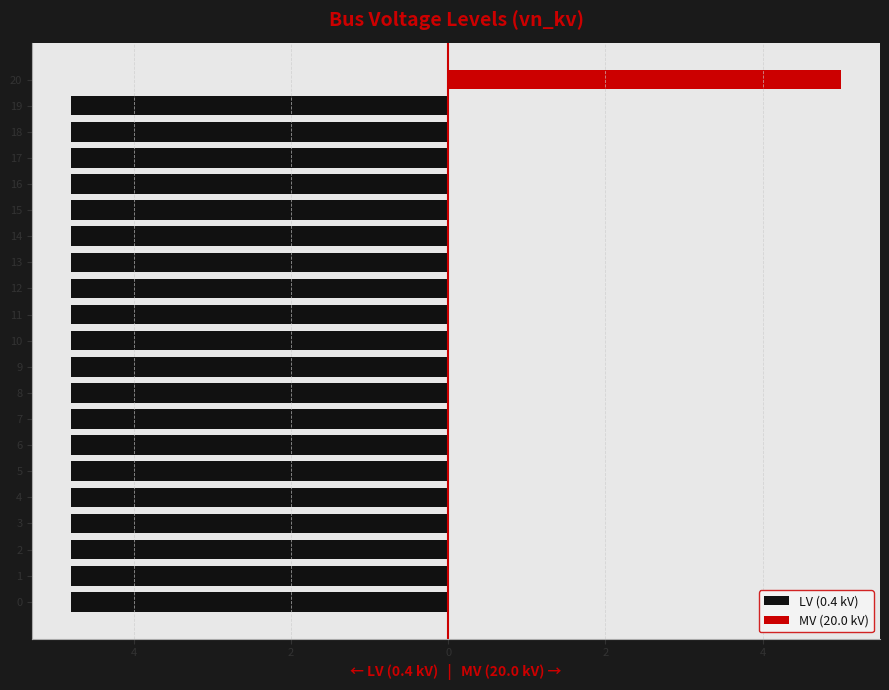

What value does the LV (0.4 kV) series have at 19?

-4.8